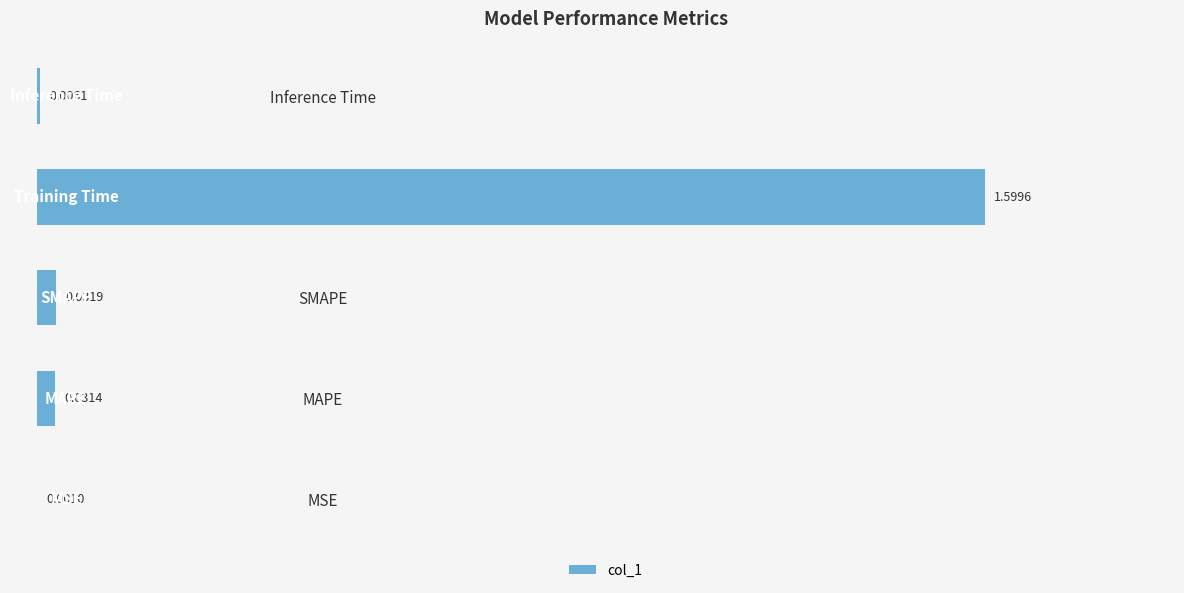

Are the bars grouped side by side (vs. stacked)?

No